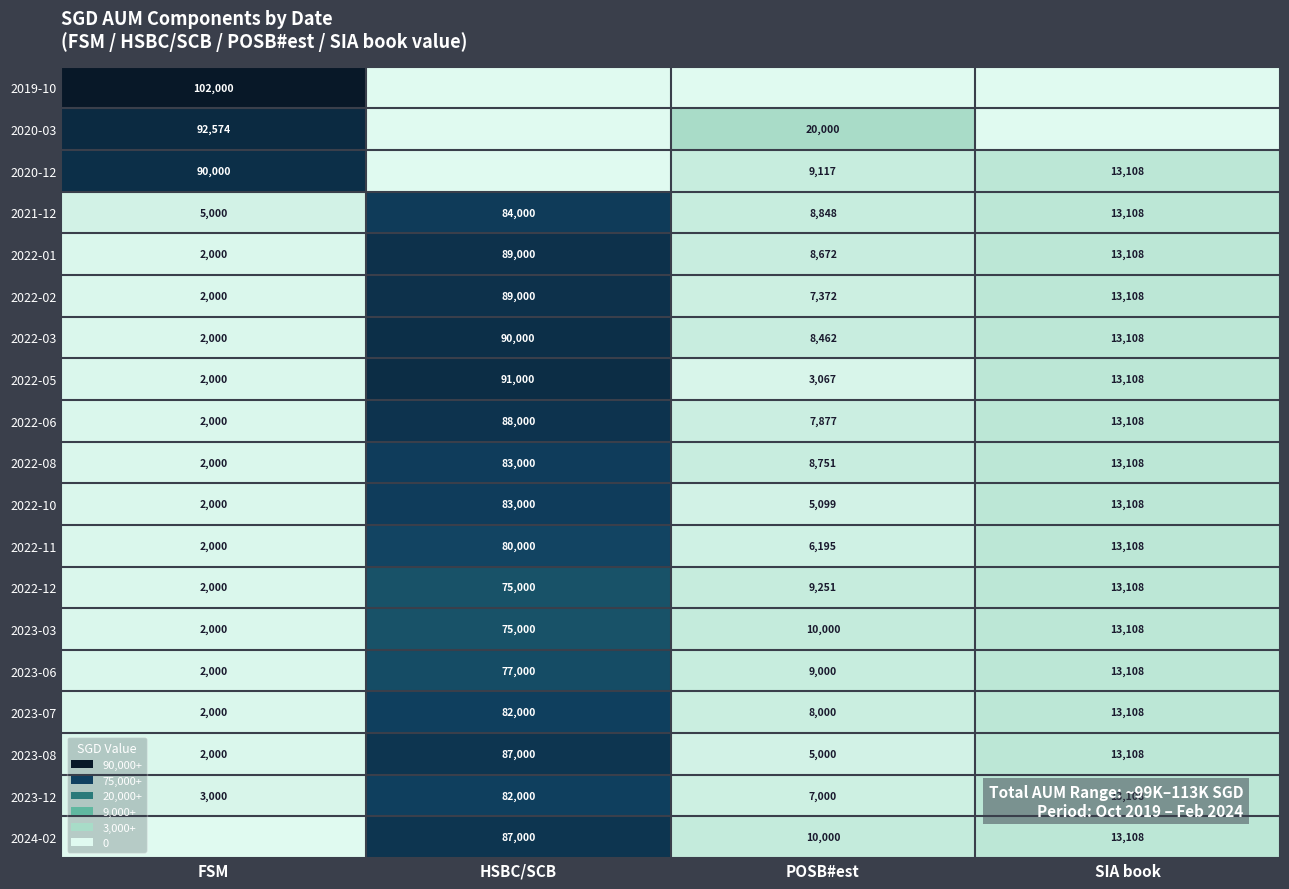

The 2022-01 series shows 13104.1 at POSB#est. True or false?

False